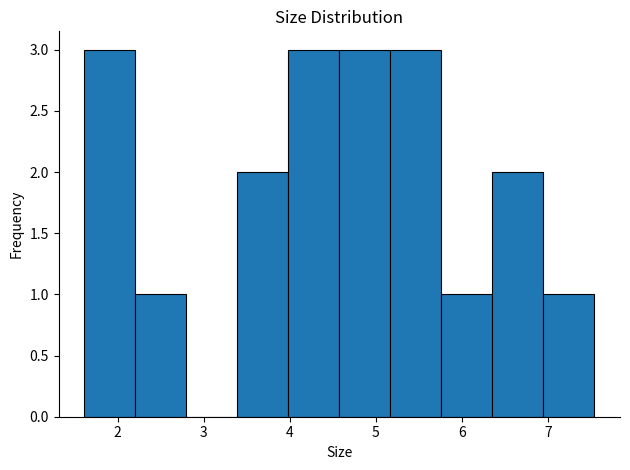

How tall is the bar that spans 6.4 to 6.9 on the x-axis? Neither the bar edges nor the heights are printed on the chart, so give them approximately, as read against the axes.

2